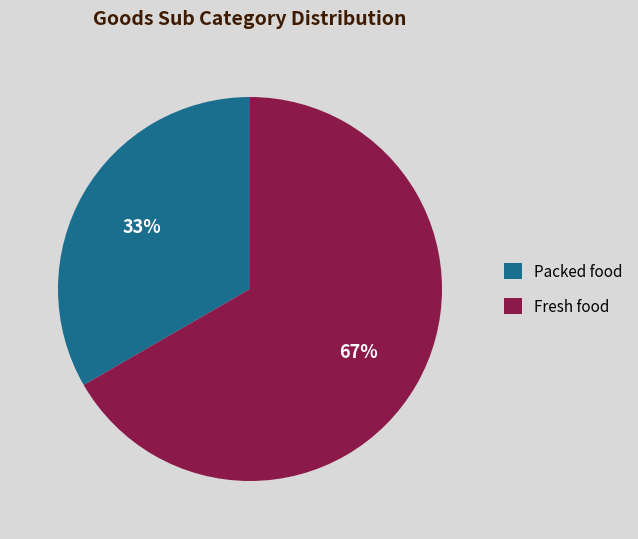

Which has a higher value, Fresh food or Packed food?

Fresh food